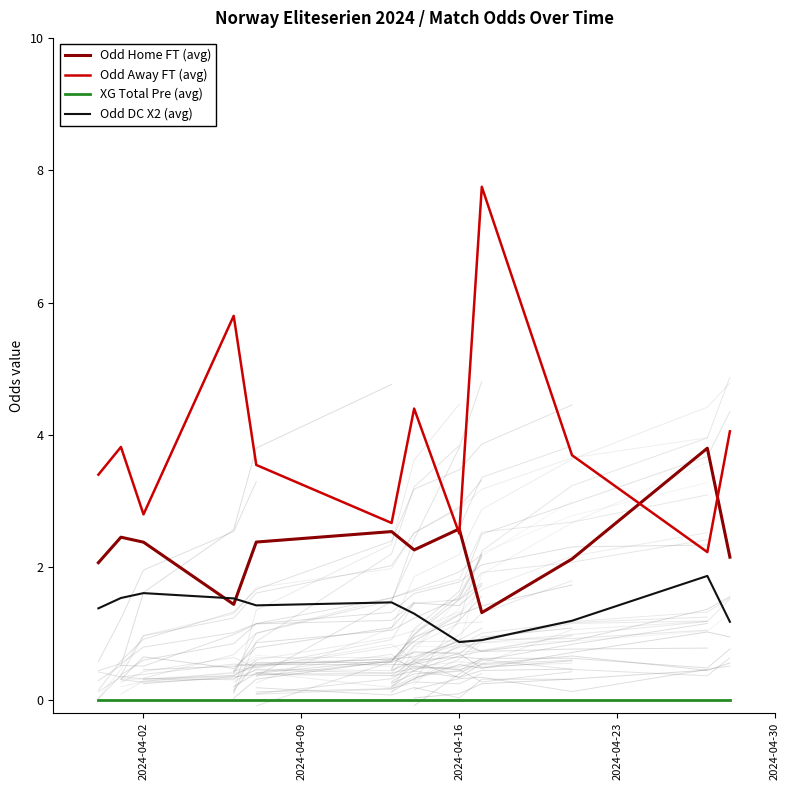

Which series has the largest total across all categories?

Odd Away FT (avg)